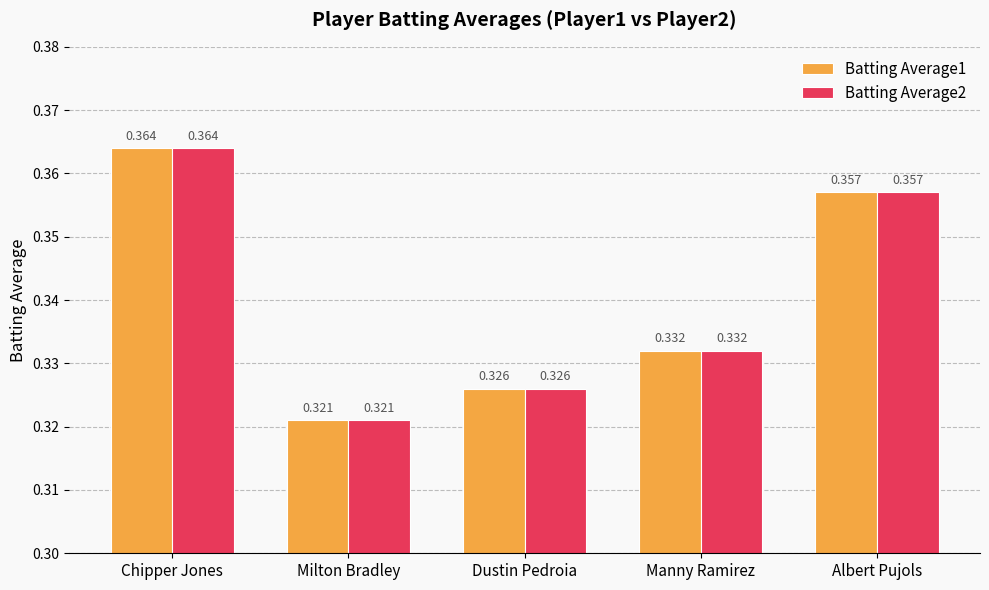

At which category is the sum across all series the highest?

Chipper Jones